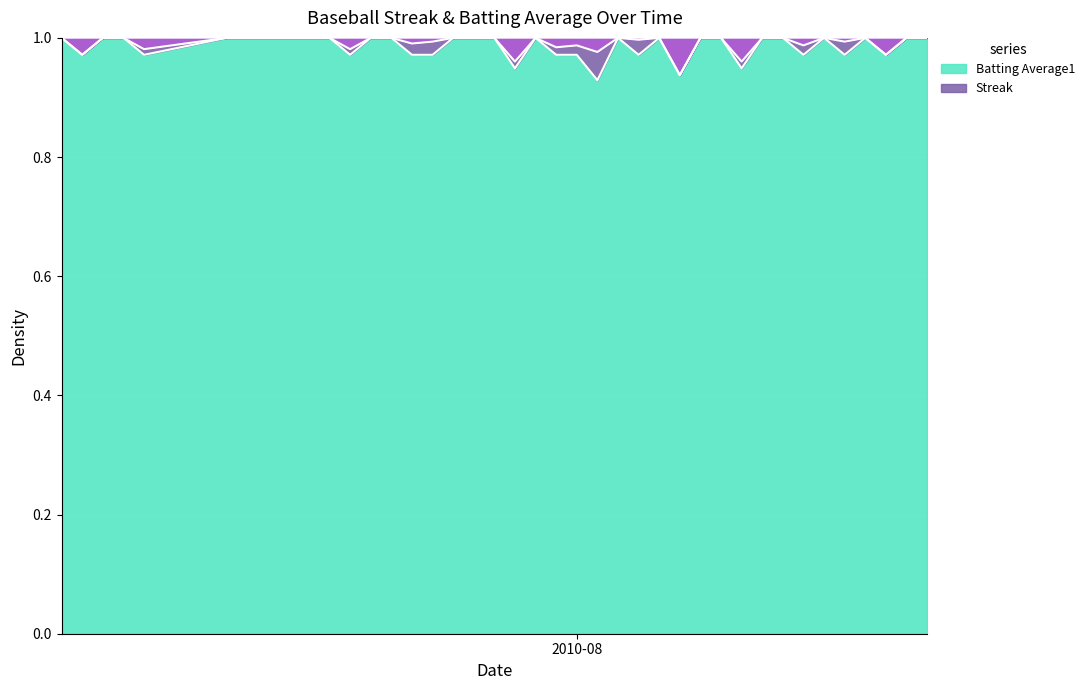

Count the values in the range 0 to 1.

40